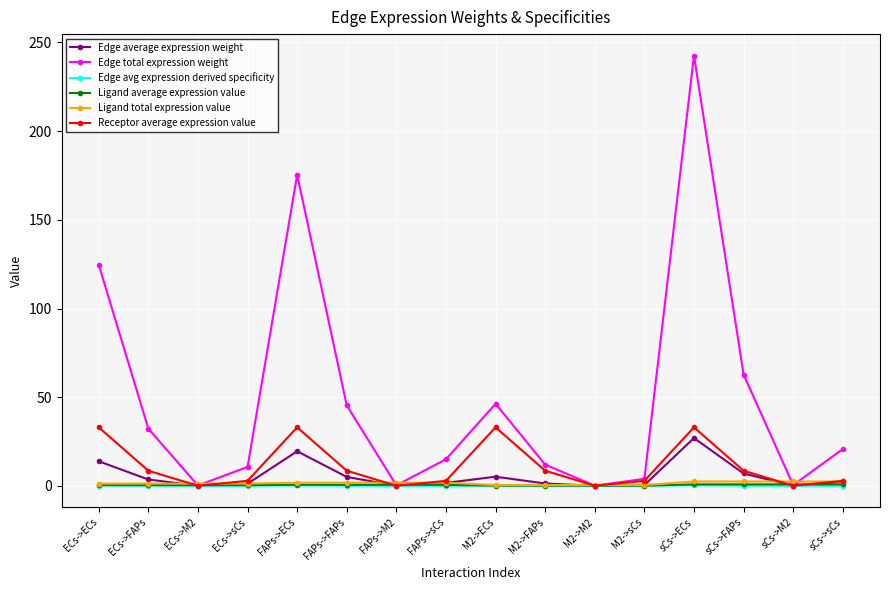

At how many categories does at least one series exceed 184?

1